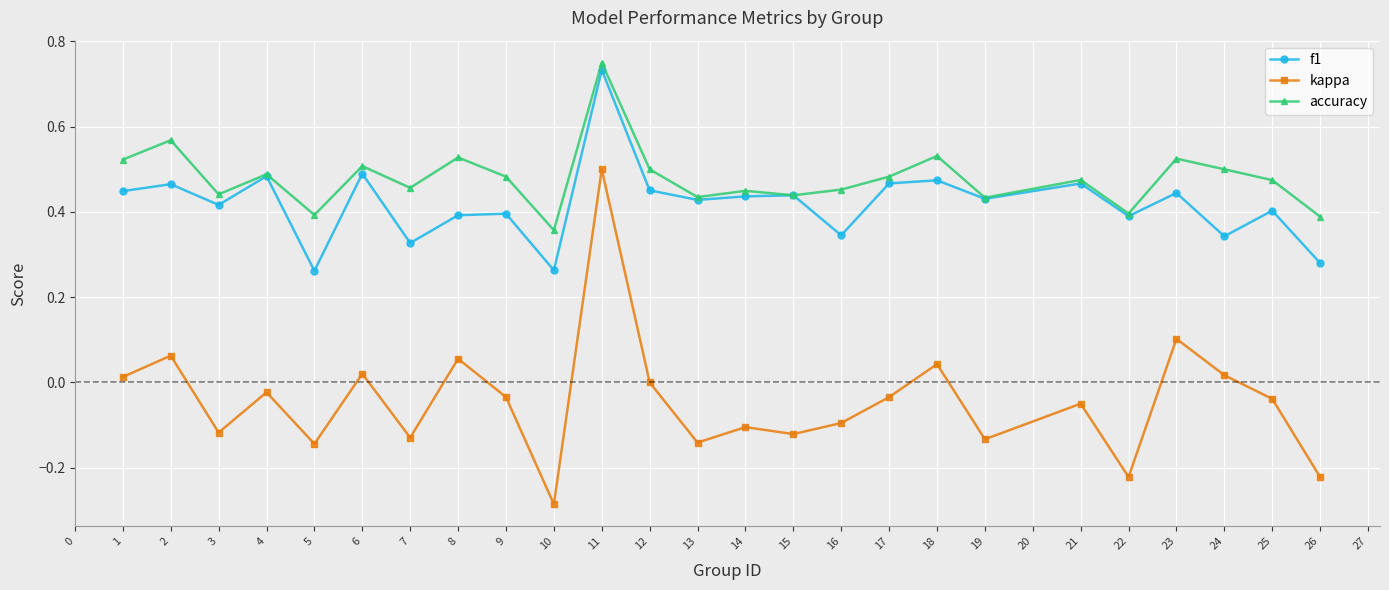

At which category does the chart reach its peak across all series?

11